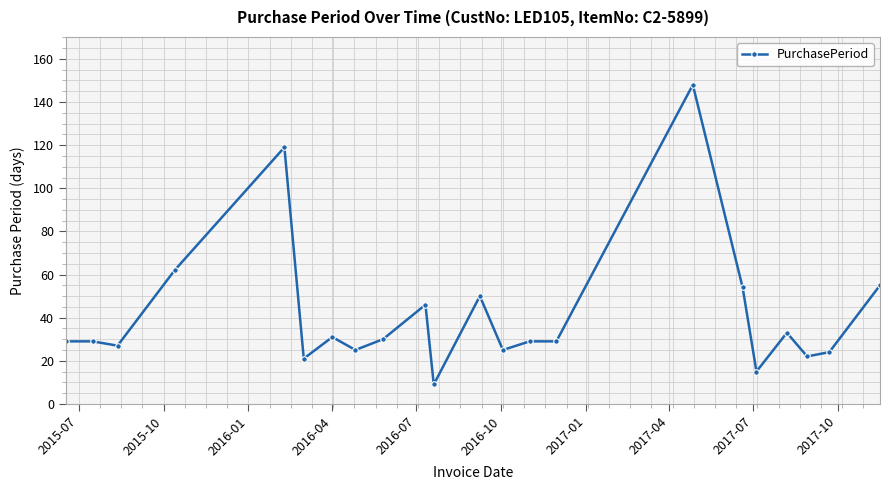

Reading left to right, transcribe all the data shown in this chart.

29	29	27	62	119	21	31	25	30	46	9	50	25	29	29	148	54	15	33	22	24	55